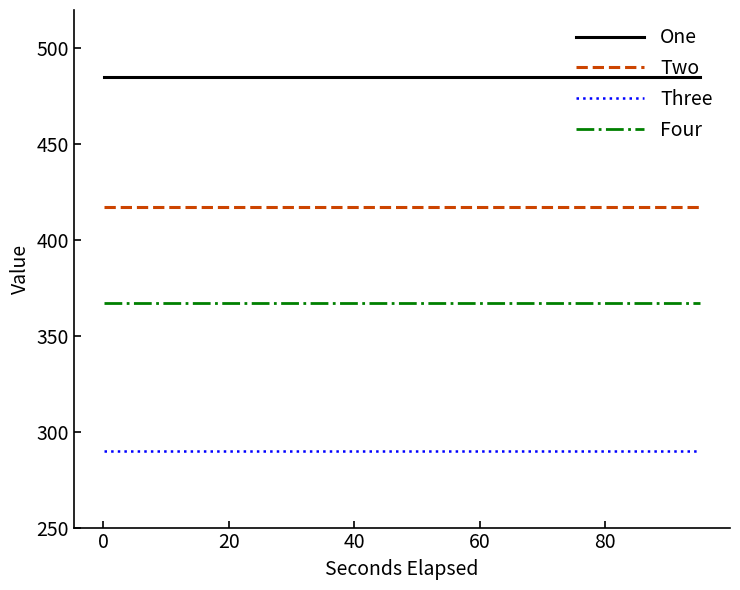

True or false: Two and One cross at least once.

False